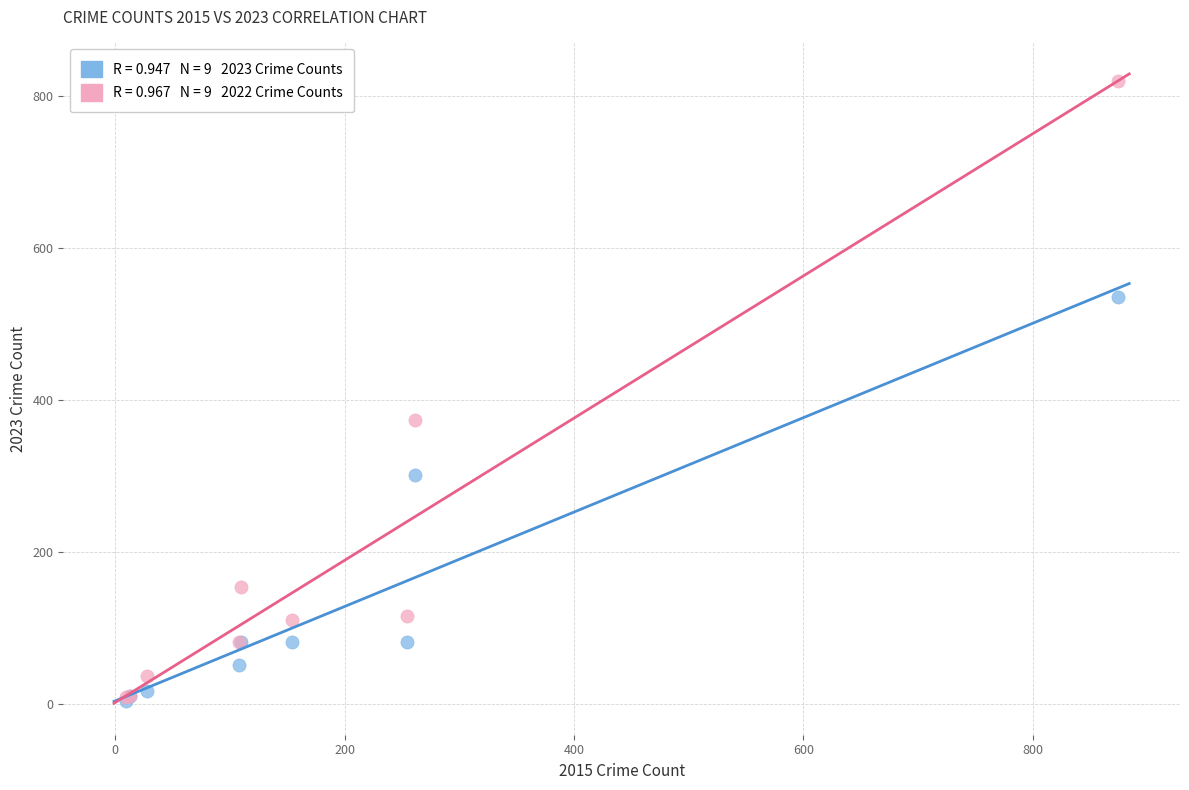

Across all series, what Y value is closest to 412?

373